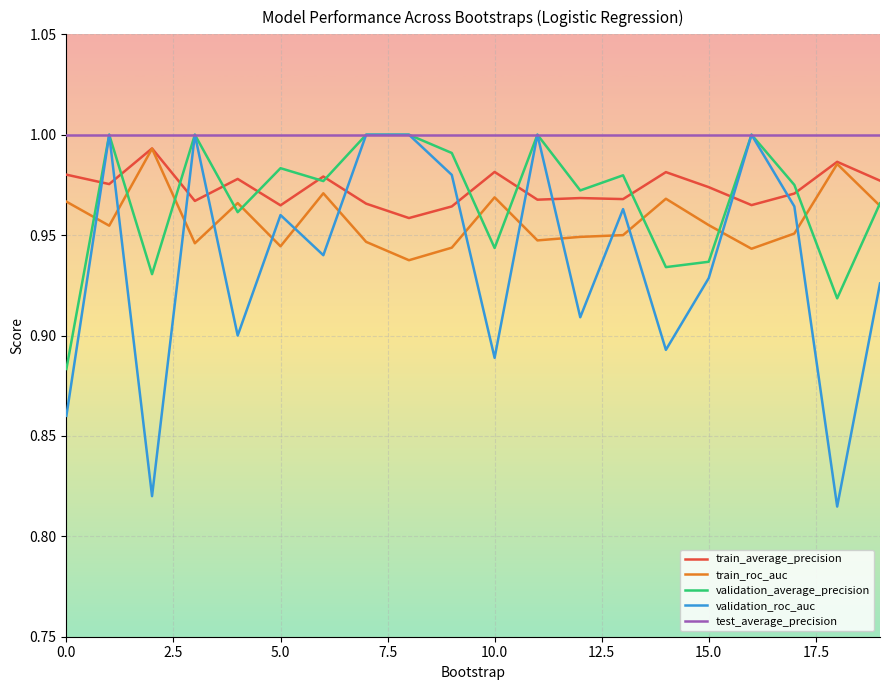

Which series ends up on top after the final intersection of validation_roc_auc and train_roc_auc?

train_roc_auc